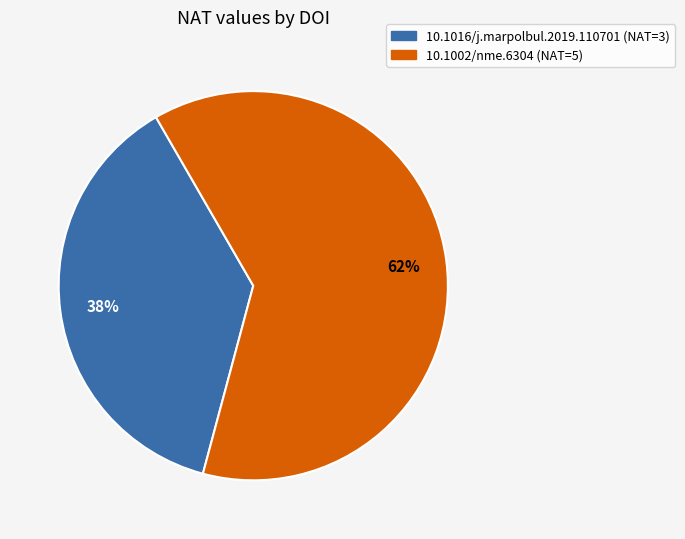

Rank the categories by value from highest to lowest.

10.1002/nme.6304, 10.1016/j.marpolbul.2019.110701